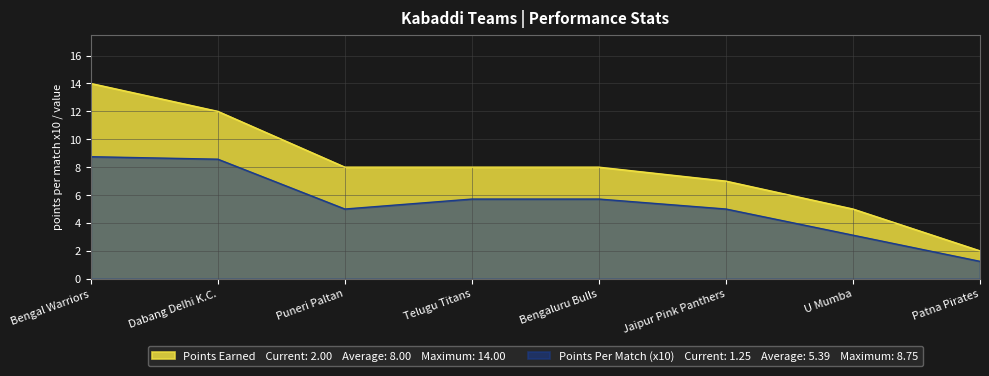

The Points Per Match (x10) series shows 0.3 at Patna Pirates. True or false?

False